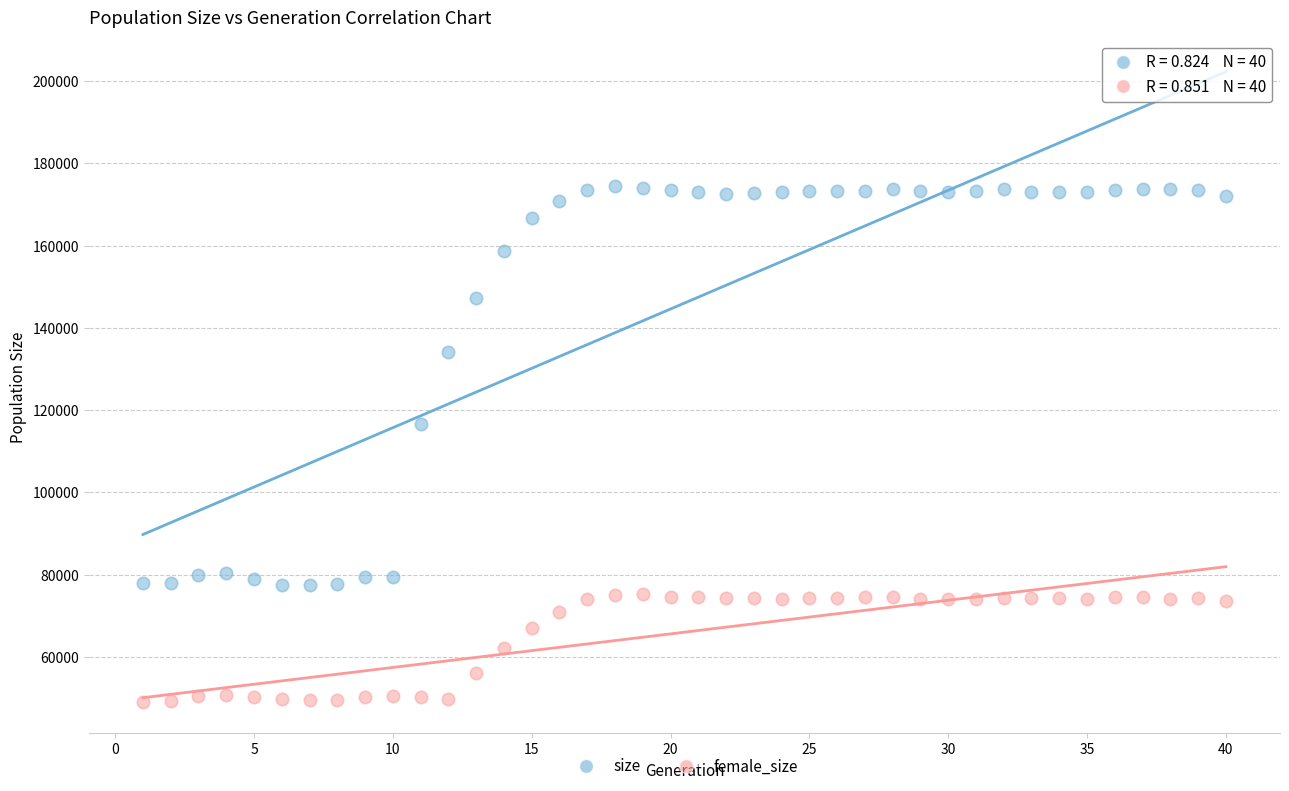

Which series has the widest spread of Y values?

size